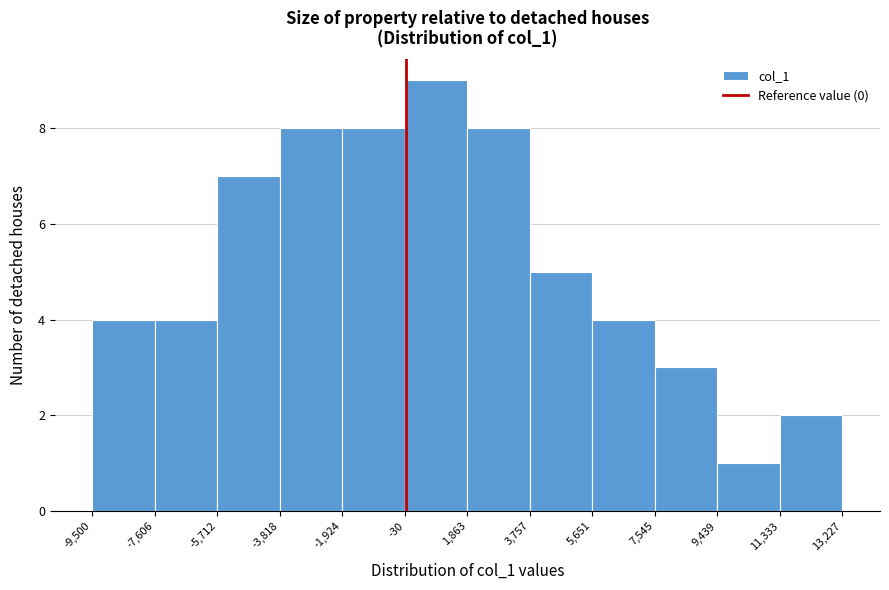

How tall is the bar that spans 9,439 to 11,333 on the x-axis? The values are not printed on the chart, so give them approximately, as read against the axis.

1